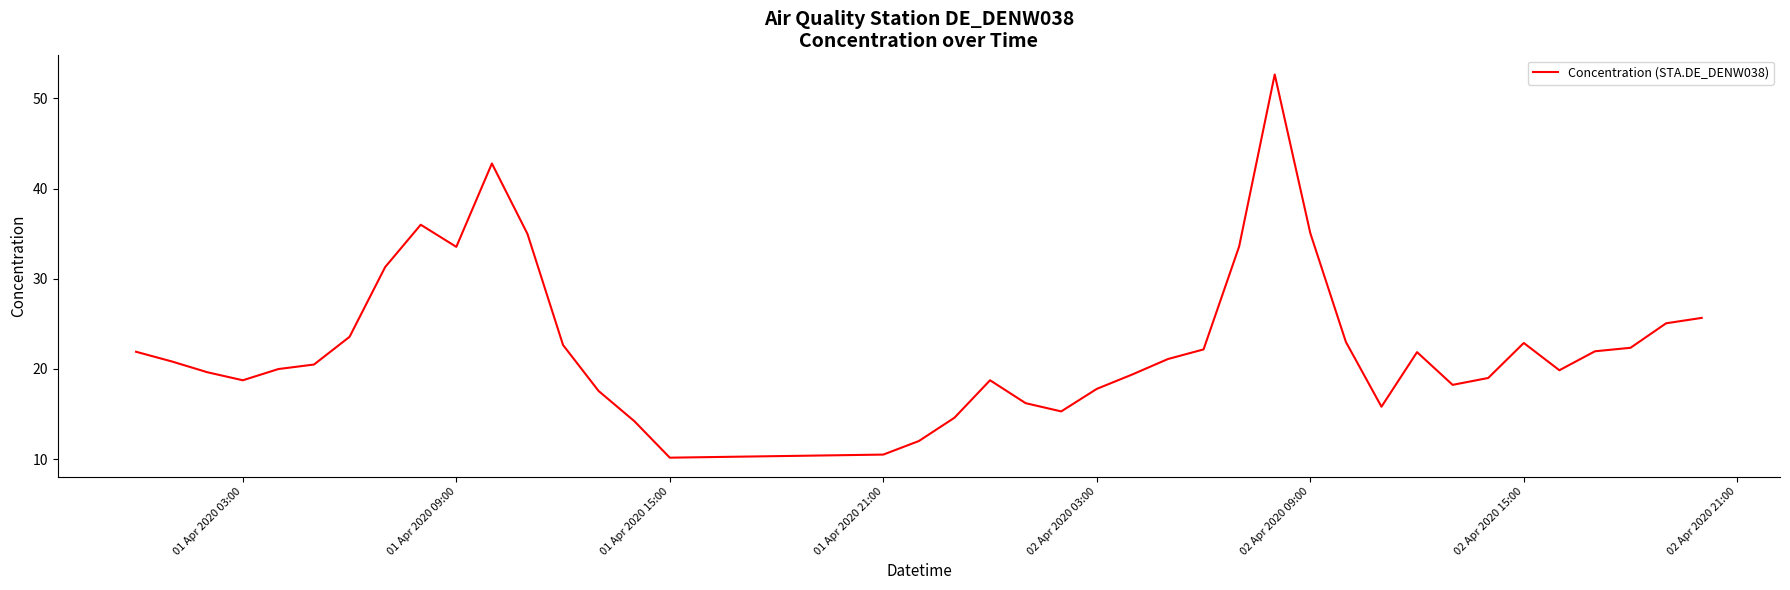

What is the difference between the maximum and minimum values?

42.5